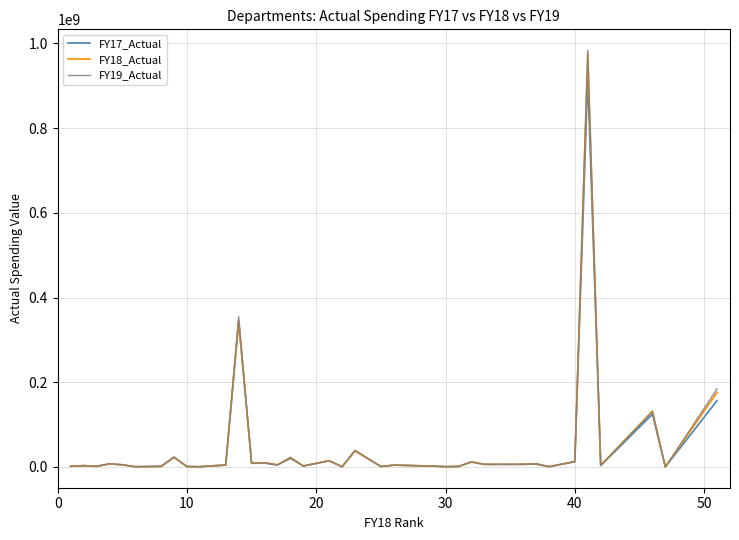

What is the approximate value of FY17_Actual at 24?

1740827.7